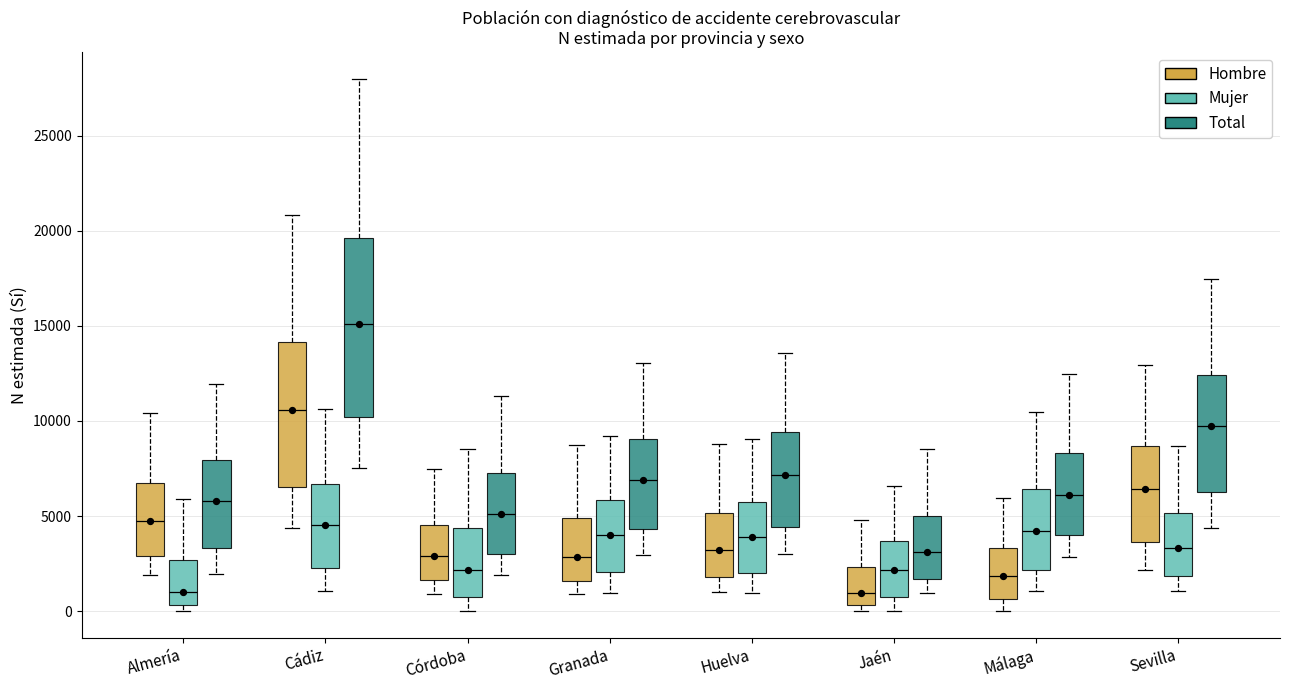

Reading left to right, read every box against the y-axis: the position of its median line, the range the box covers, and the ends of its whiskers. The values are not printed on the chart, so give them approximately, as read against the axis.

Almería (Hombre): median 5000, box 3000 to 6500, whiskers 2000 to 10500
Almería (Mujer): median 1000, box 500 to 2500, whiskers 0 to 6000
Almería (Total): median 6000, box 3500 to 8000, whiskers 2000 to 12000
Cádiz (Hombre): median 10500, box 6500 to 14000, whiskers 4500 to 21000
Cádiz (Mujer): median 4500, box 2500 to 6500, whiskers 1000 to 10500
Cádiz (Total): median 15000, box 10000 to 19500, whiskers 7500 to 28000
Córdoba (Hombre): median 3000, box 1500 to 4500, whiskers 1000 to 7500
Córdoba (Mujer): median 2000, box 1000 to 4500, whiskers 0 to 8500
Córdoba (Total): median 5000, box 3000 to 7500, whiskers 2000 to 11500
Granada (Hombre): median 3000, box 1500 to 5000, whiskers 1000 to 8500
Granada (Mujer): median 4000, box 2000 to 6000, whiskers 1000 to 9000
Granada (Total): median 7000, box 4500 to 9000, whiskers 3000 to 13000
Huelva (Hombre): median 3000, box 2000 to 5000, whiskers 1000 to 9000
Huelva (Mujer): median 4000, box 2000 to 5500, whiskers 1000 to 9000
Huelva (Total): median 7000, box 4500 to 9500, whiskers 3000 to 13500
Jaén (Hombre): median 1000, box 500 to 2500, whiskers 0 to 5000
Jaén (Mujer): median 2000, box 1000 to 3500, whiskers 0 to 6500
Jaén (Total): median 3000, box 1500 to 5000, whiskers 1000 to 8500
Málaga (Hombre): median 2000, box 500 to 3500, whiskers 0 to 6000
Málaga (Mujer): median 4000, box 2000 to 6500, whiskers 1000 to 10500
Málaga (Total): median 6000, box 4000 to 8500, whiskers 3000 to 12500
Sevilla (Hombre): median 6500, box 3500 to 8500, whiskers 2000 to 13000
Sevilla (Mujer): median 3500, box 2000 to 5000, whiskers 1000 to 8500
Sevilla (Total): median 9500, box 6500 to 12500, whiskers 4500 to 17500